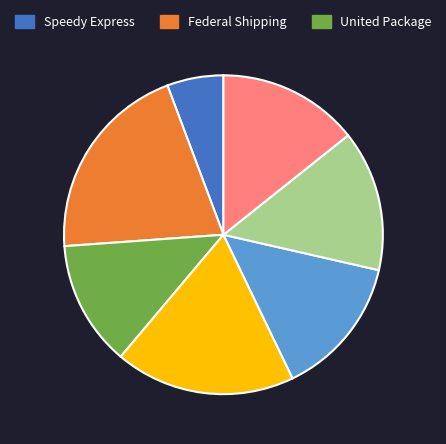

Count the number of slices in the pie.

7